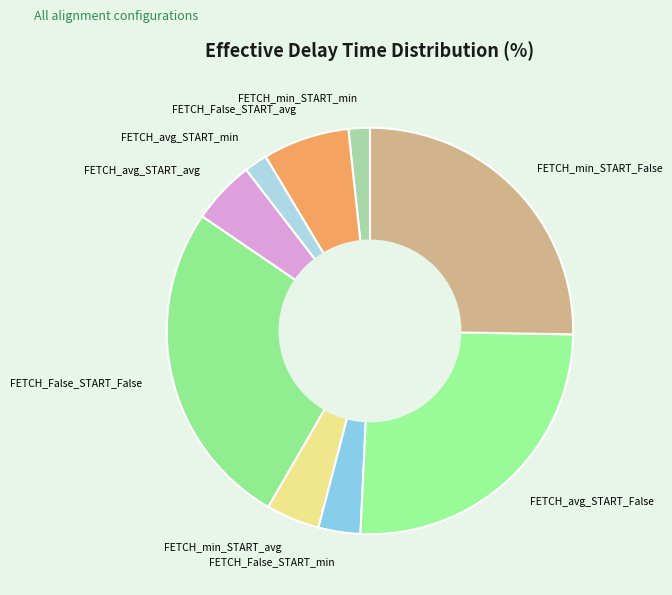

Which slice is the largest?

FETCH_False_START_False